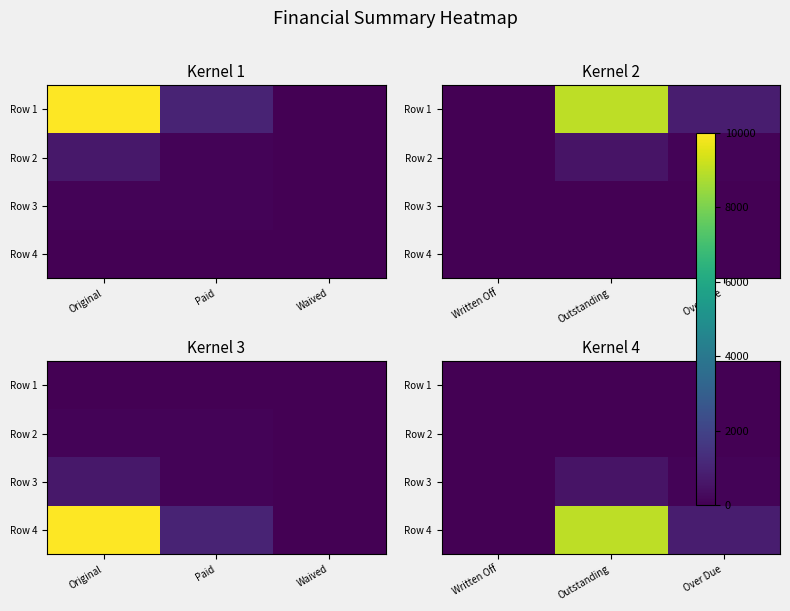

Which category has the highest value in the Row 4 series?

Outstanding